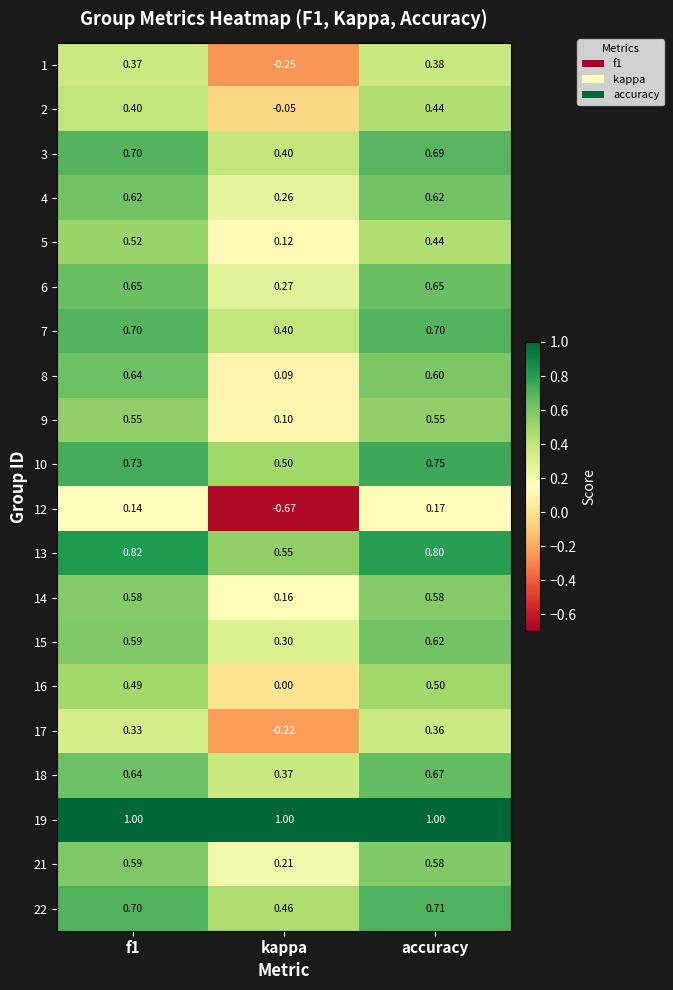

How many distinct data groups are displayed?

20